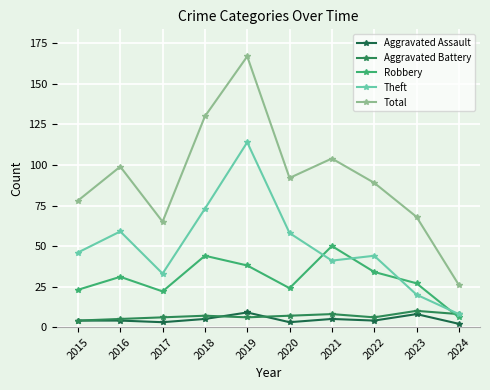

At how many categories does at least one series exceed 122?

2